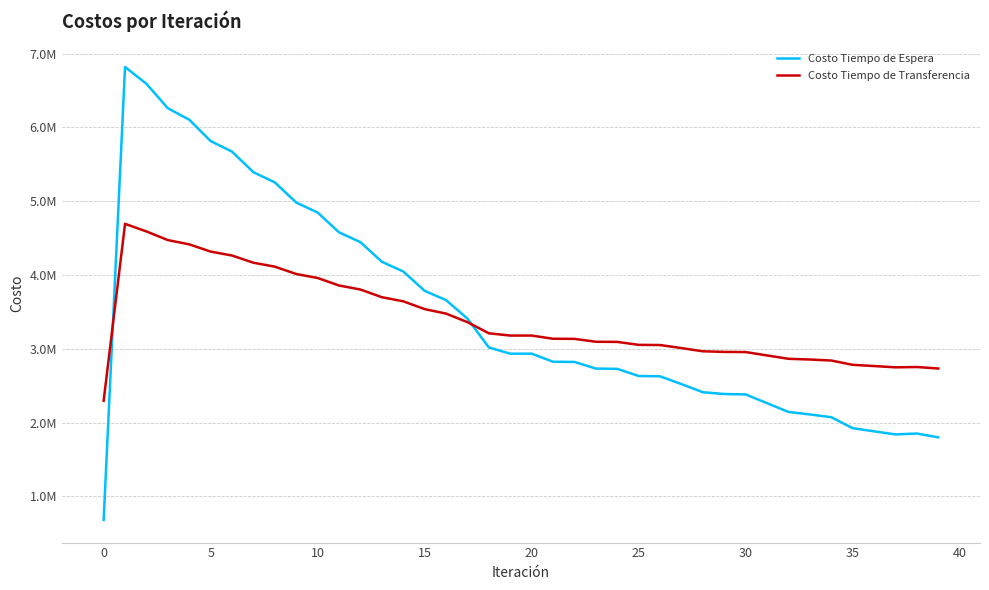

Does the chart have visible grid lines?

Yes